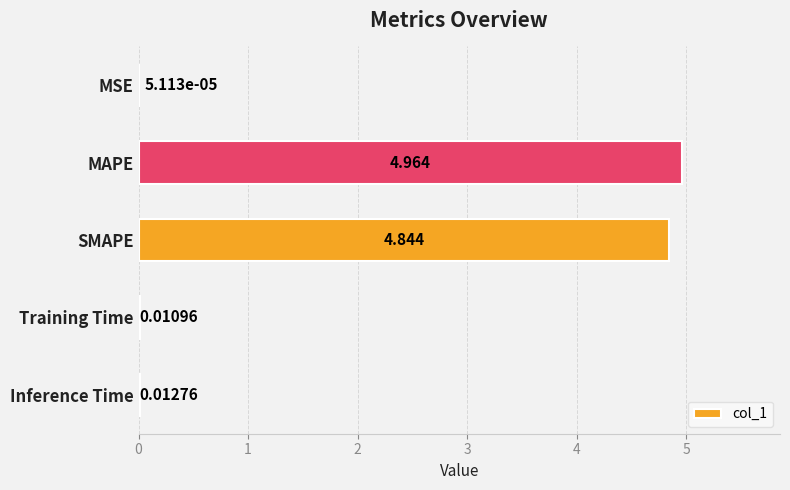

Which category has the highest value across all series?

MAPE